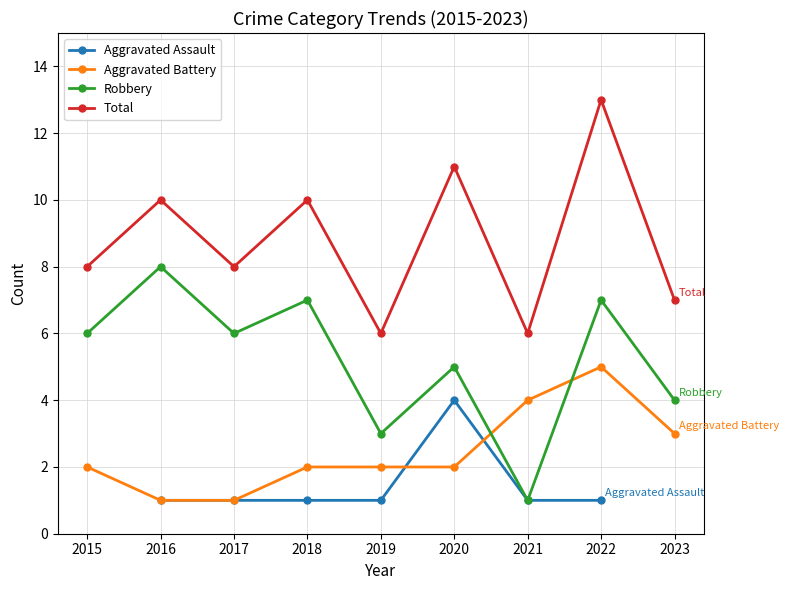

Where is Aggravated Battery nearest to the value 3?

2023